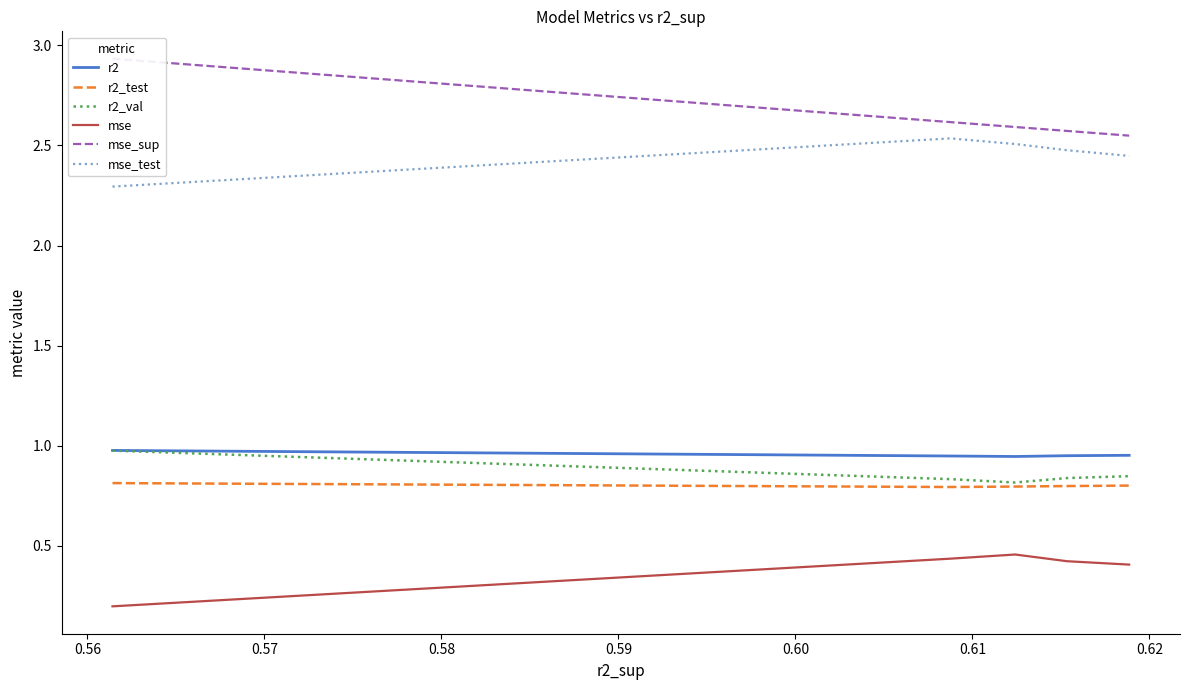

True or false: mse_sup and mse_test cross at least once.

False